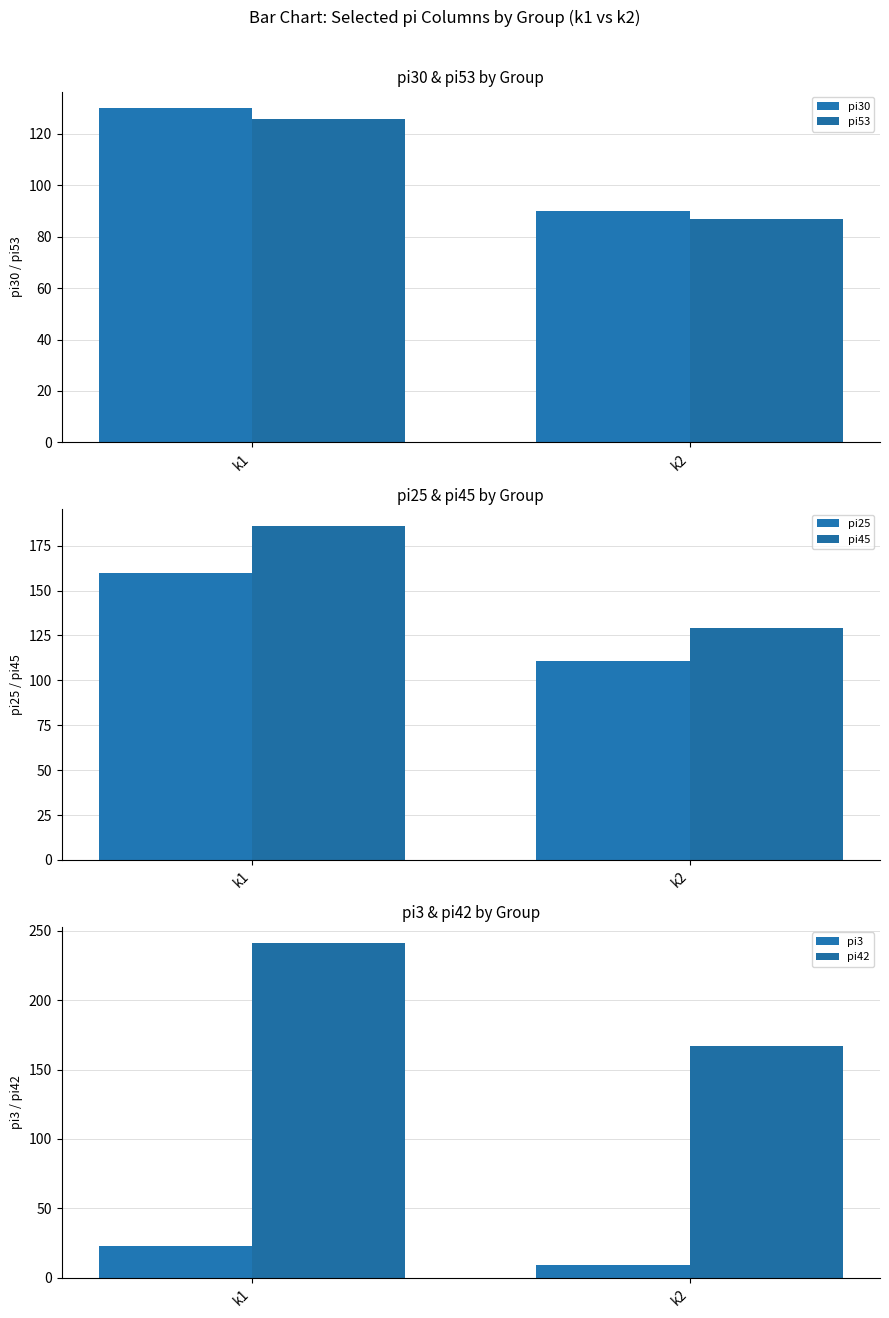

Which label corresponds to the smallest value in the chart?

k2